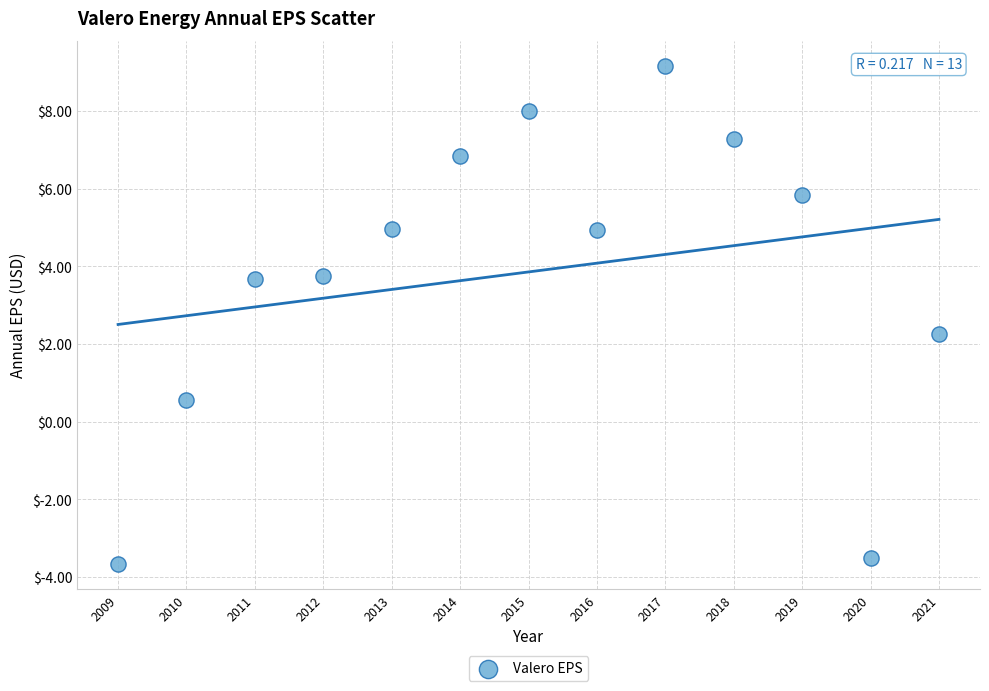

What is the range of X values (max minus min)?

12.0